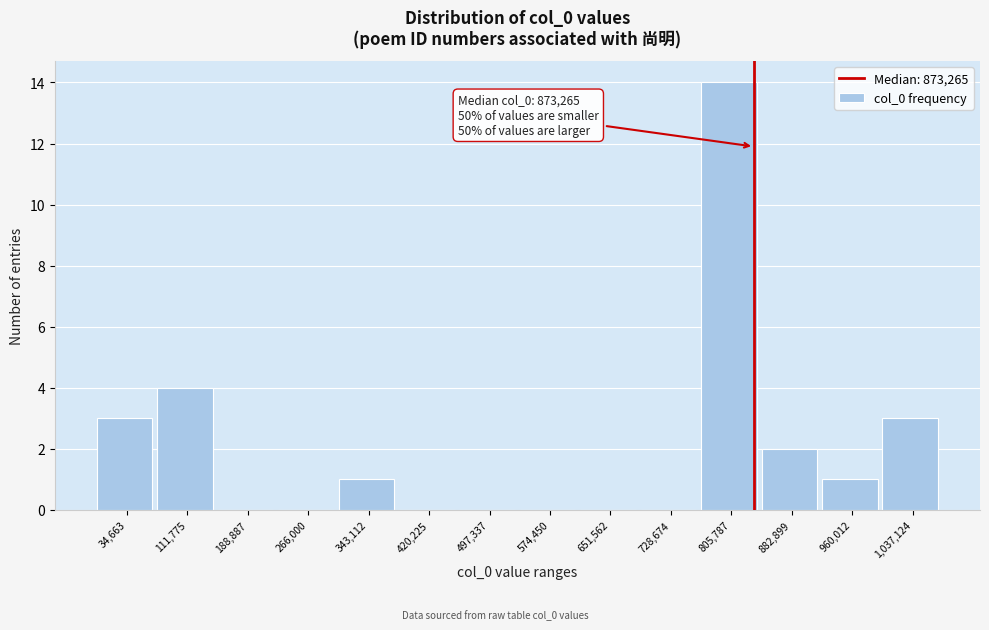

Reading right to left, what are all the values shown in this chart?

1,037,124=3	960,012=1	882,899=2	805,787=14	728,674=0	651,562=0	574,450=0	497,337=0	420,225=0	343,112=1	266,000=0	188,887=0	111,775=4	34,663=3